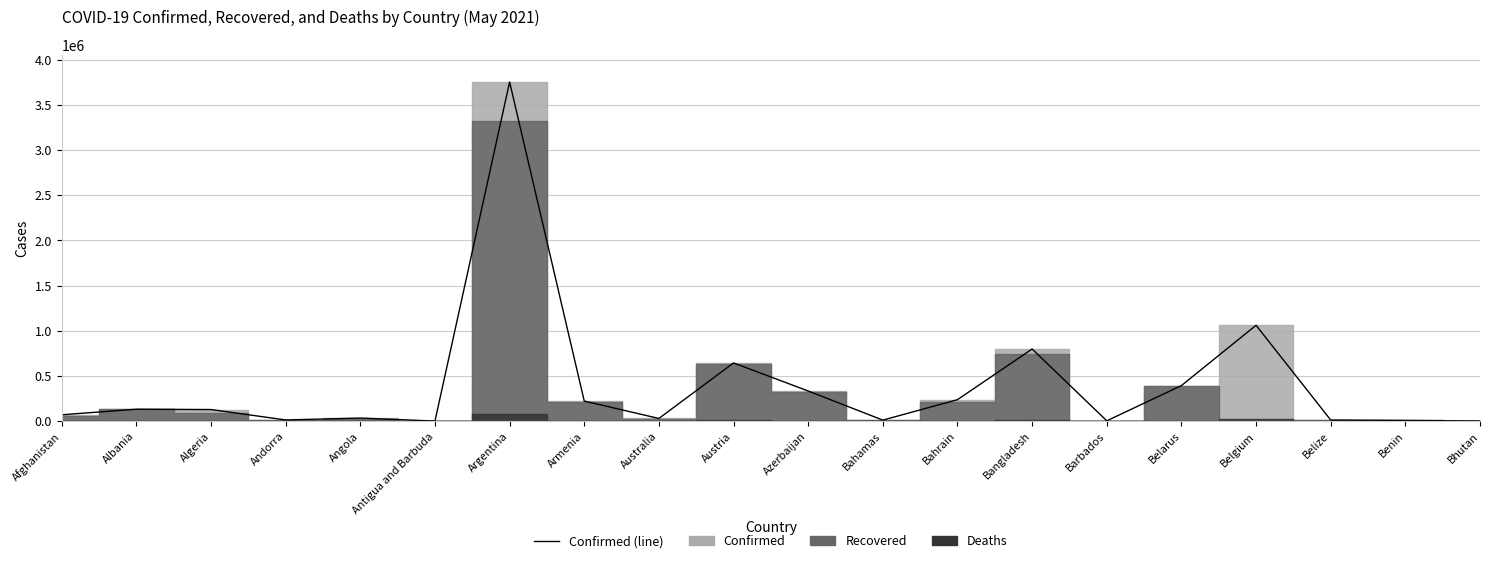

List the labels in order of value, largest first.

Argentina, Belgium, Bangladesh, Austria, Belarus, Azerbaijan, Bahrain, Armenia, Albania, Algeria, Afghanistan, Angola, Australia, Andorra, Belize, Bahamas, Benin, Barbados, Bhutan, Antigua and Barbuda